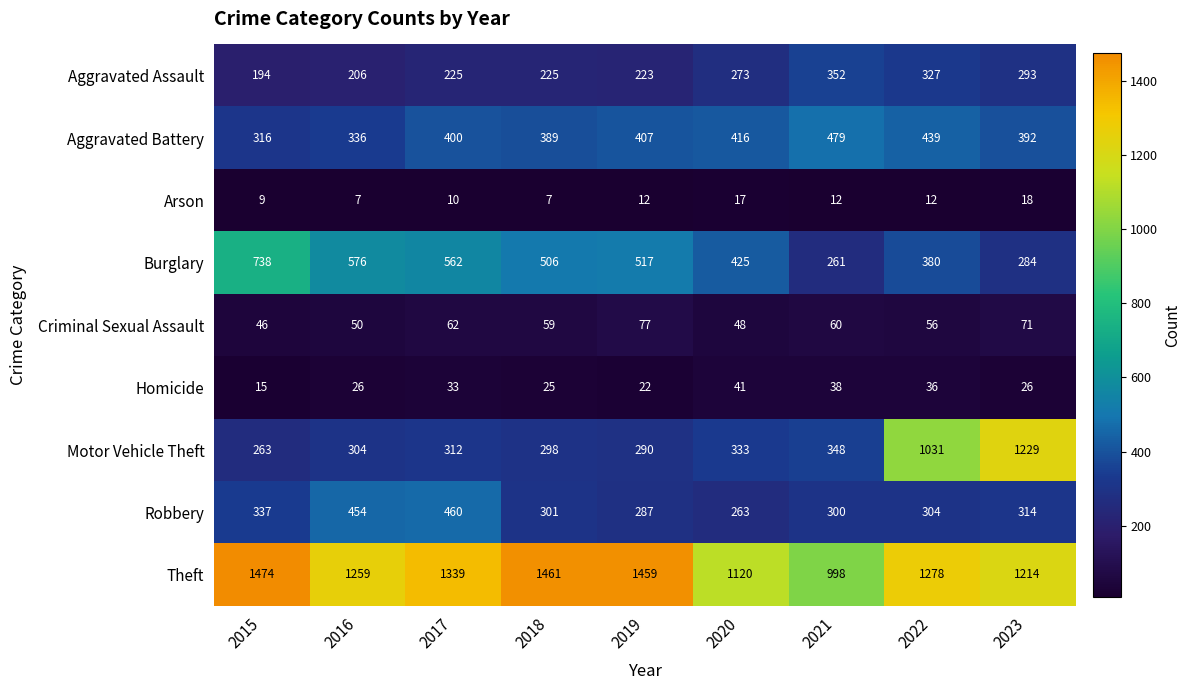

At which label does Robbery first exceed 304?

2015